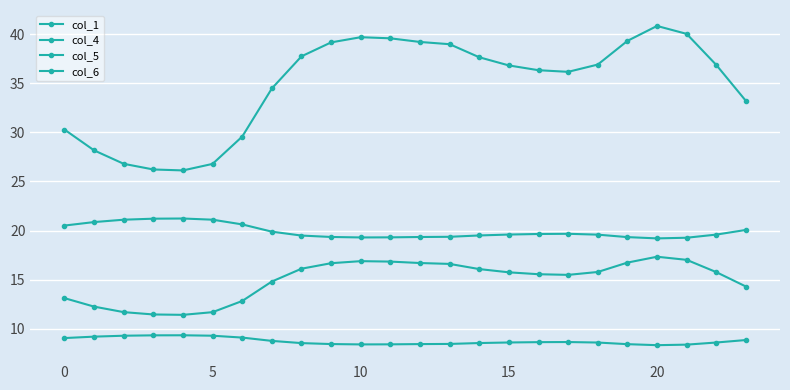

Does the chart have visible grid lines?

Yes